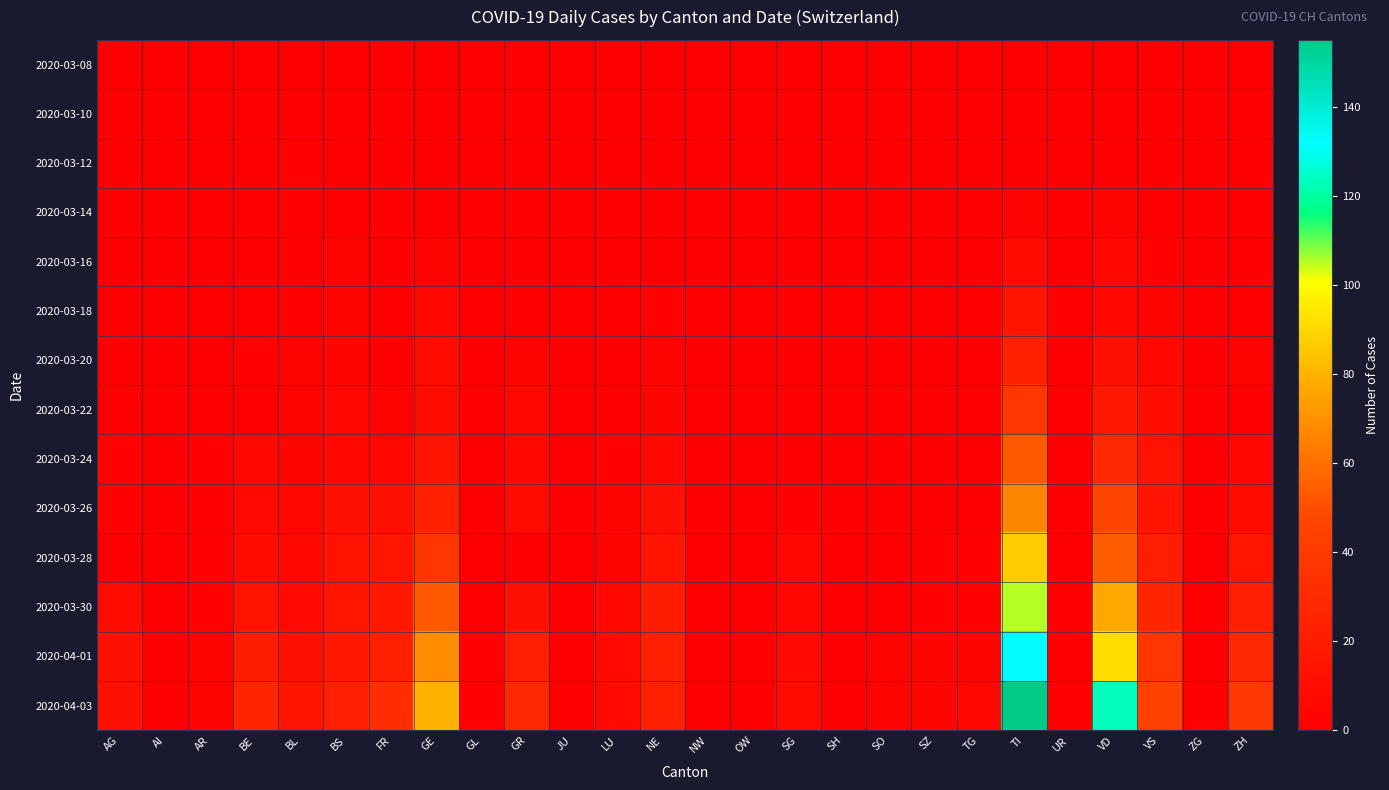

How many data points does each series have?

26